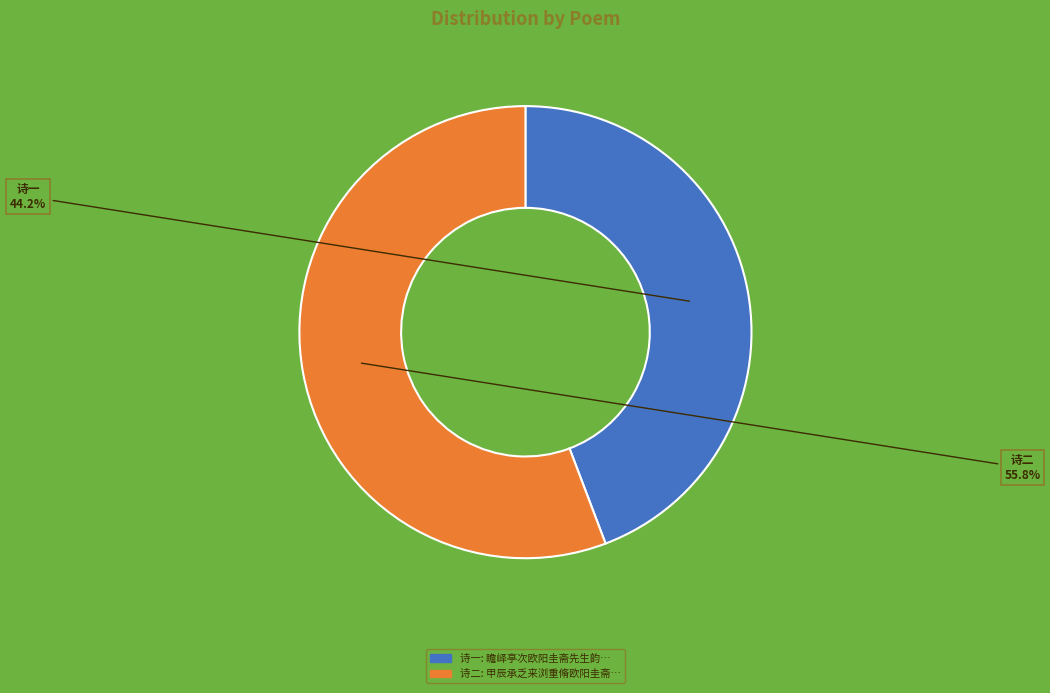

Count the number of slices in the pie.

2